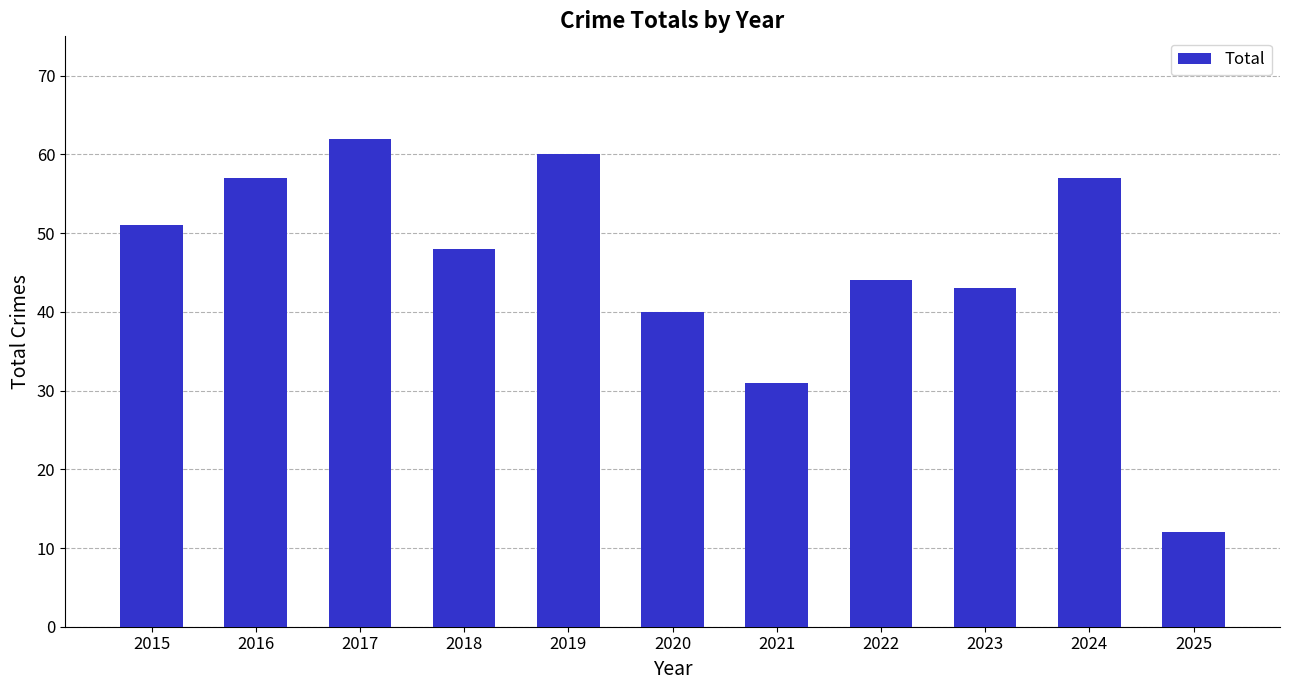

What is the ratio of the value at 2021 to the value at 2015?

0.6